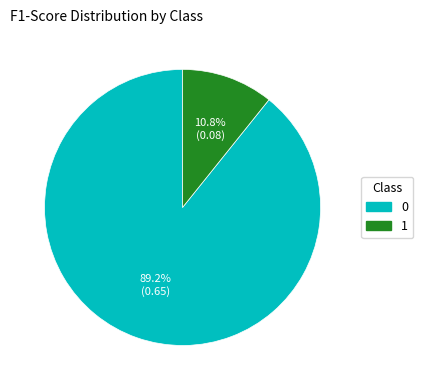

To the nearest percent, what is the average slice percentage?

50%